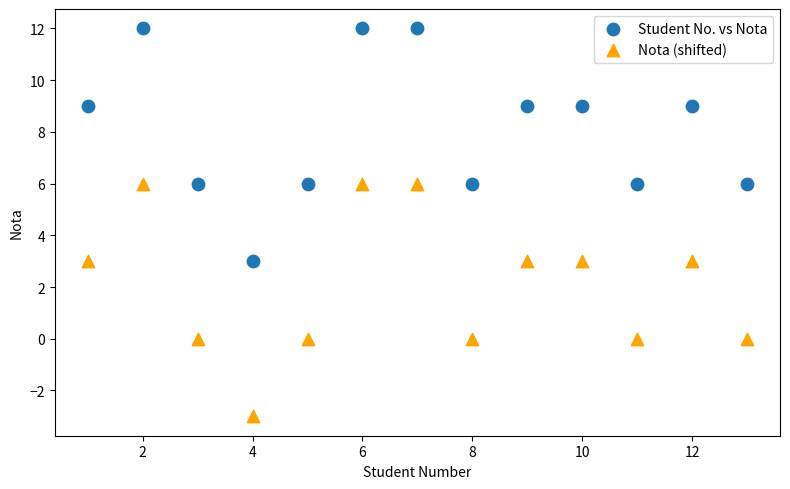

Which series contains the highest Y value?

Student No. vs Nota